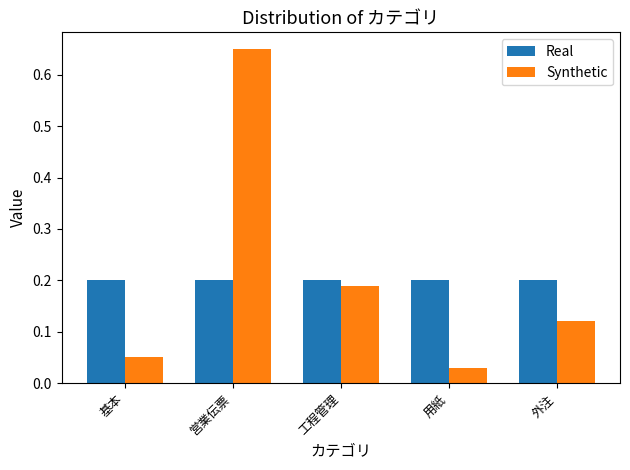

Which series has the largest range (max minus min)?

Synthetic